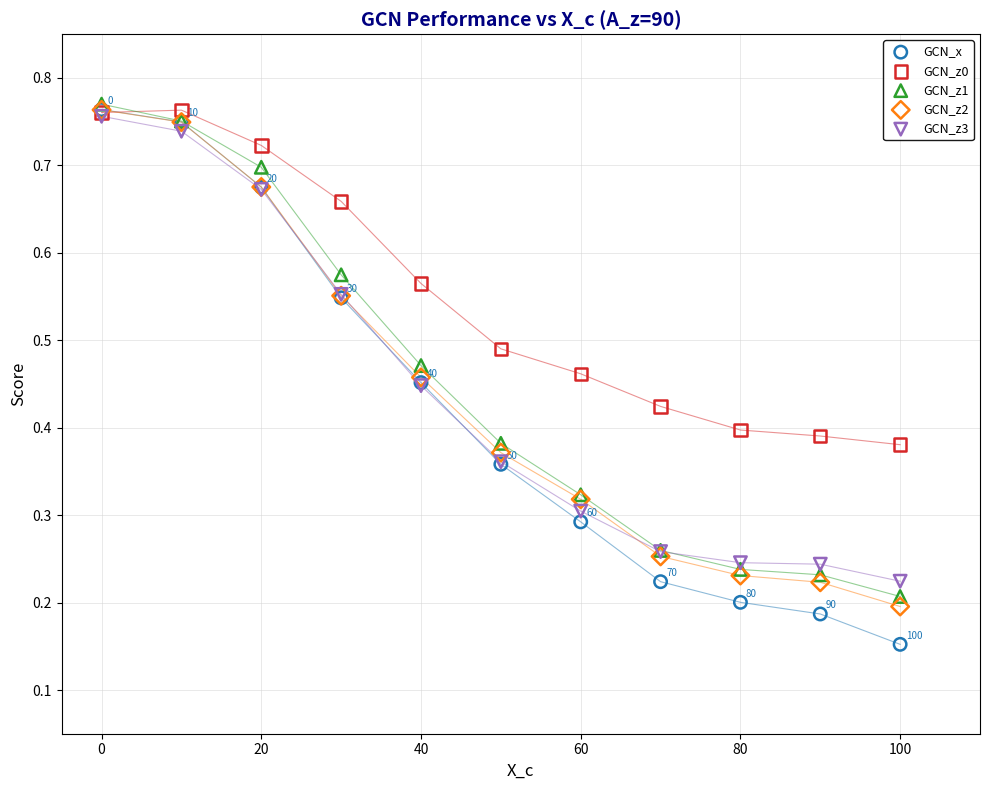

What are all the series names shown in the legend?

GCN_x, GCN_z0, GCN_z1, GCN_z2, GCN_z3